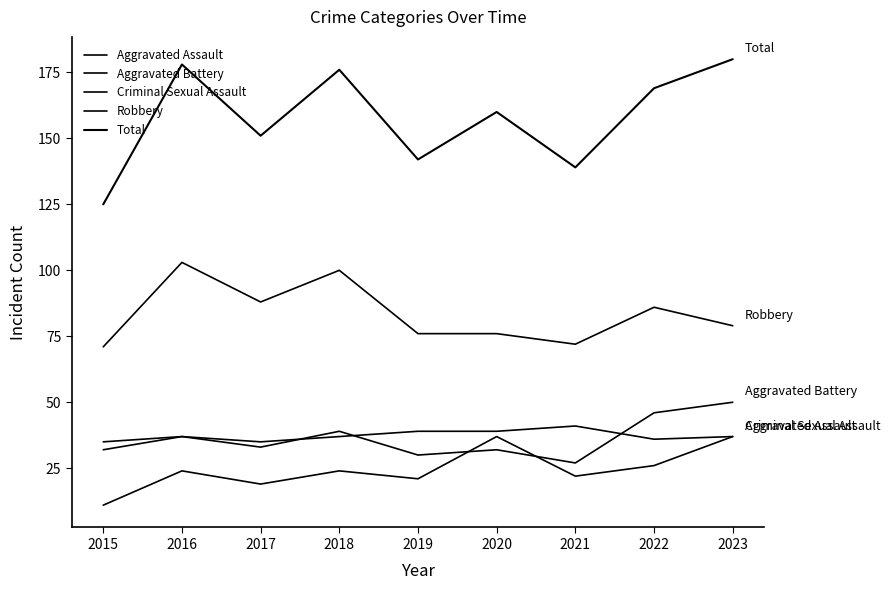

Reading left to right, what are all the values shown in this chart?

Aggravated Assault: 2015=11	2016=24	2017=19	2018=24	2019=21	2020=37	2021=22	2022=26	2023=37
Aggravated Battery: 2015=32	2016=37	2017=33	2018=39	2019=30	2020=32	2021=27	2022=46	2023=50
Criminal Sexual Assault: 2015=35	2016=37	2017=35	2018=37	2019=39	2020=39	2021=41	2022=36	2023=37
Robbery: 2015=71	2016=103	2017=88	2018=100	2019=76	2020=76	2021=72	2022=86	2023=79
Total: 2015=125	2016=178	2017=151	2018=176	2019=142	2020=160	2021=139	2022=169	2023=180